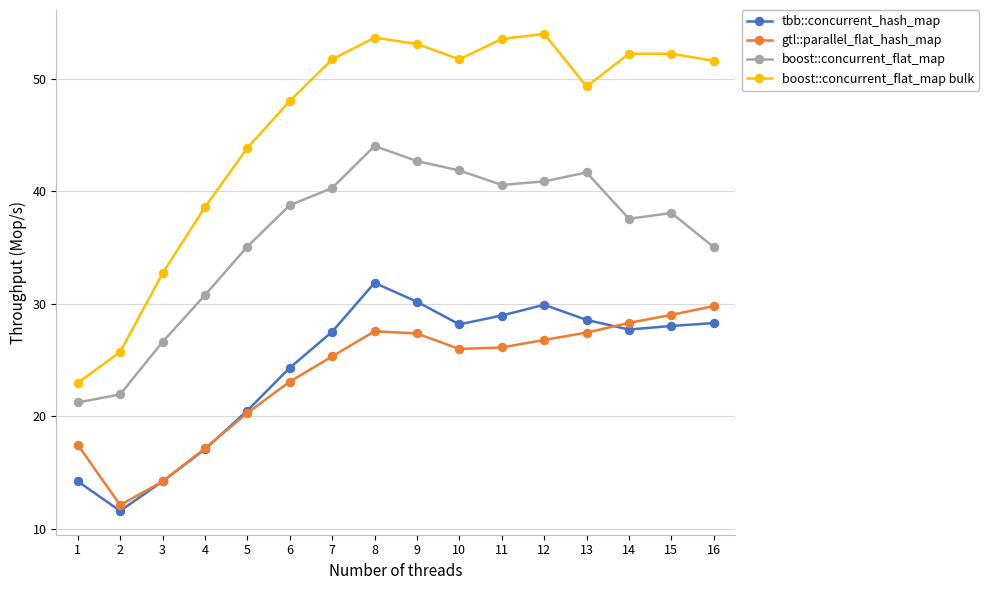

True or false: tbb::concurrent_hash_map and boost::concurrent_flat_map bulk cross at least once.

False